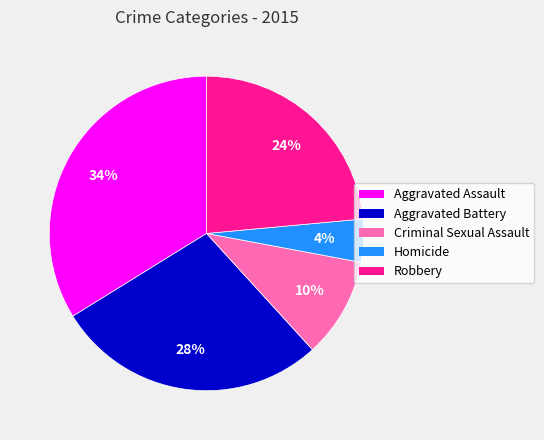

Combined, do Aggravated Assault and Robbery account for over 50%?

Yes